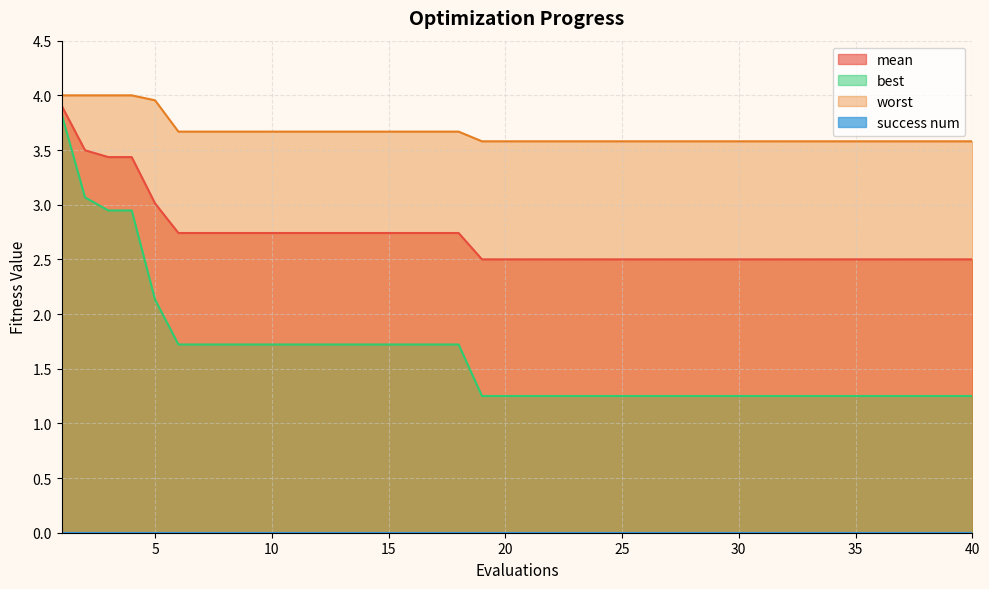

True or false: mean has more than 1 points higher than both neighbors.

False